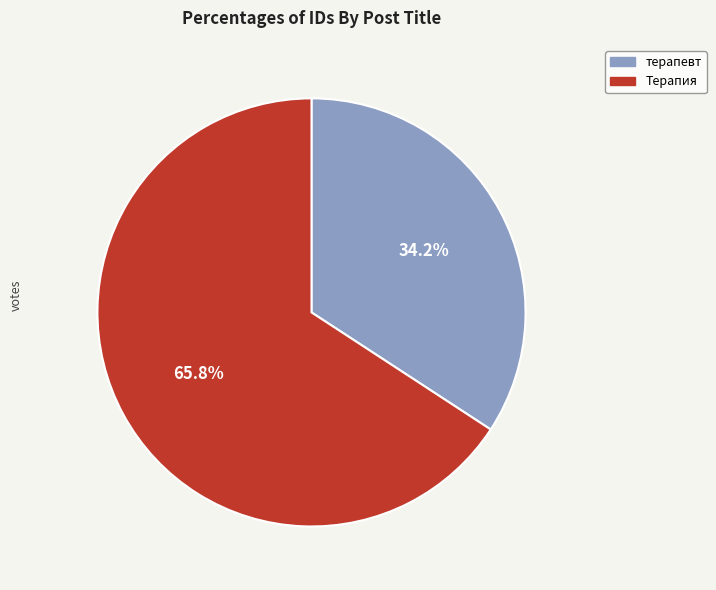

The Терапия slice represents 81% of the pie. True or false?

False